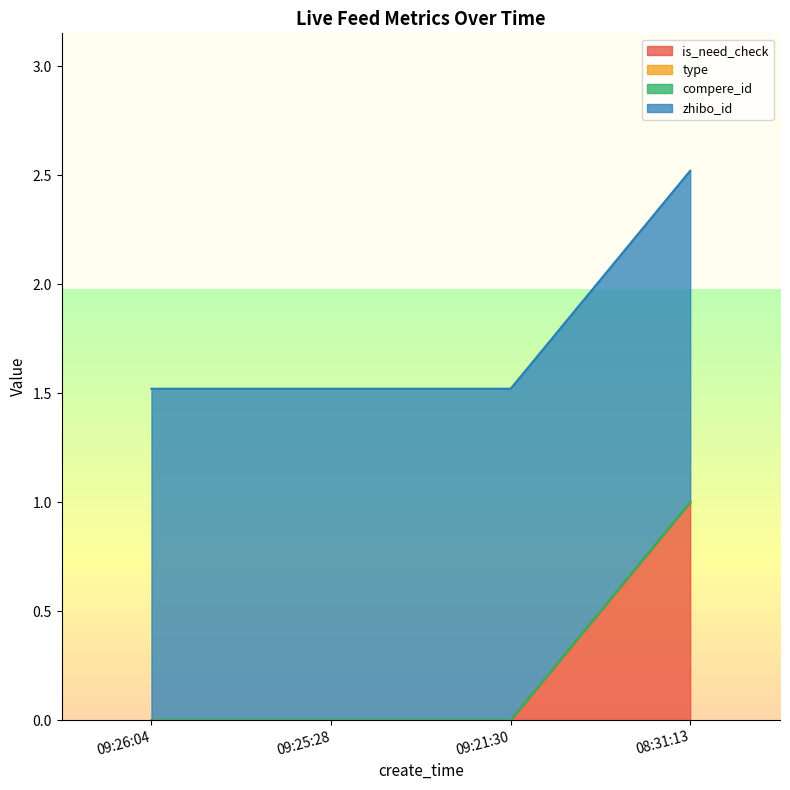

Which category has the highest value across all series?

08:31:13